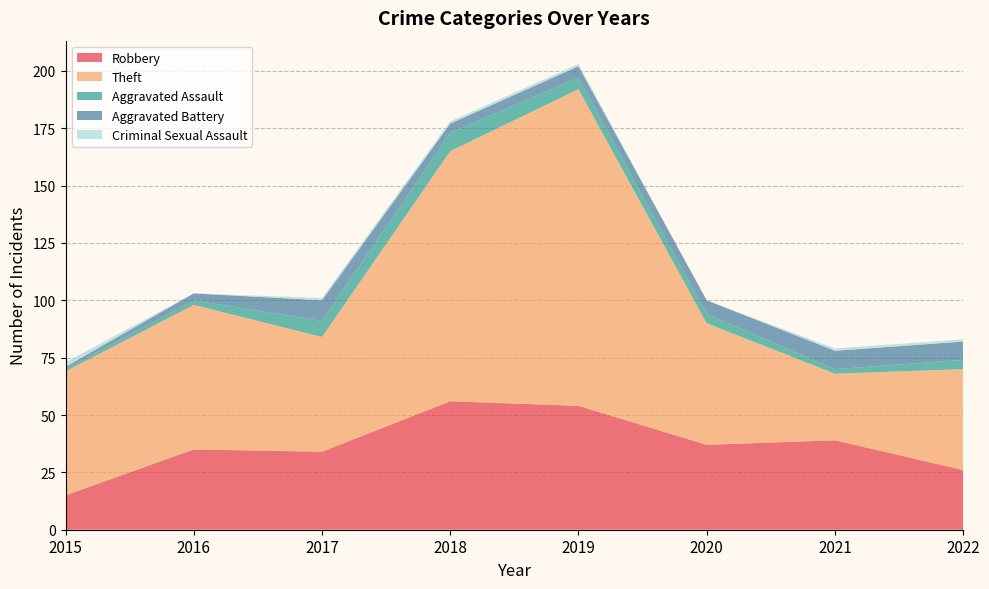

Reading left to right, list all the values displayed in this chart.

Robbery: 2015=15	2016=35	2017=34	2018=56	2019=54	2020=37	2021=39	2022=26
Theft: 2015=54	2016=63	2017=50	2018=109	2019=138	2020=53	2021=29	2022=44
Aggravated Assault: 2015=1	2016=2	2017=7	2018=8	2019=5	2020=4	2021=2	2022=4
Aggravated Battery: 2015=1	2016=3	2017=9	2018=4	2019=5	2020=6	2021=8	2022=8
Criminal Sexual Assault: 2015=2	2016=0	2017=1	2018=1	2019=1	2020=0	2021=1	2022=1